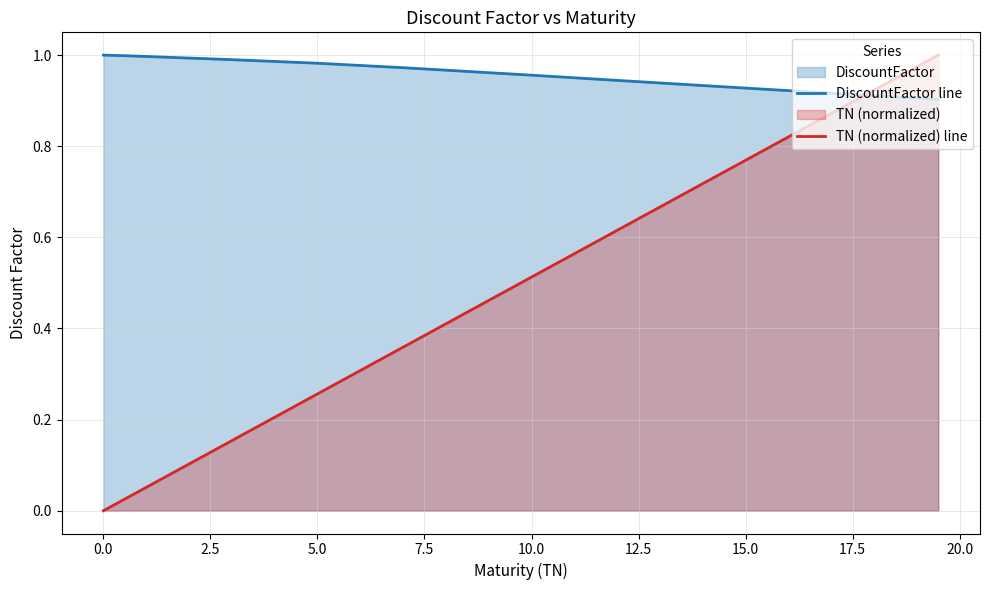

Which series has the largest total across all categories?

DiscountFactor line